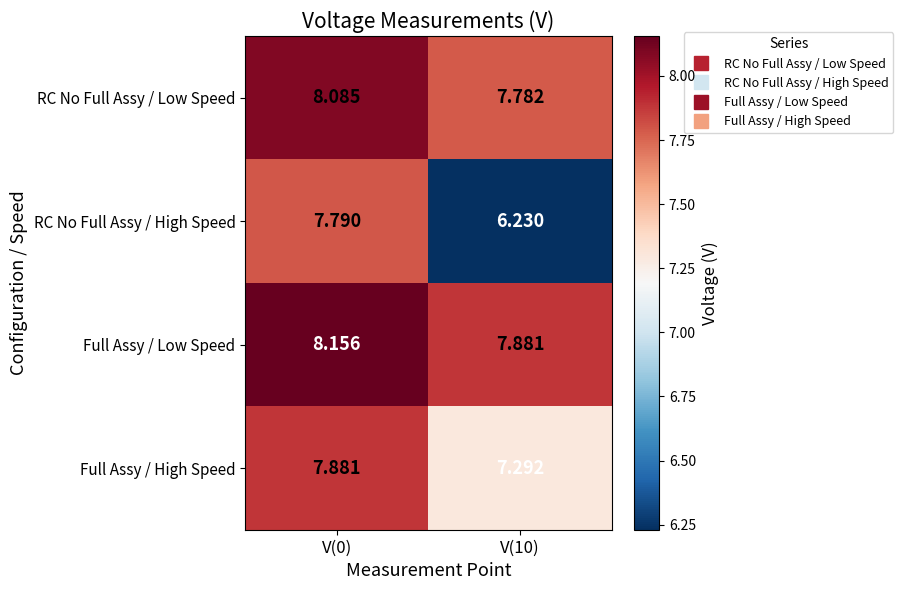

Between V(0) and V(10), which series saw the biggest shift?

RC No Full Assy / High Speed